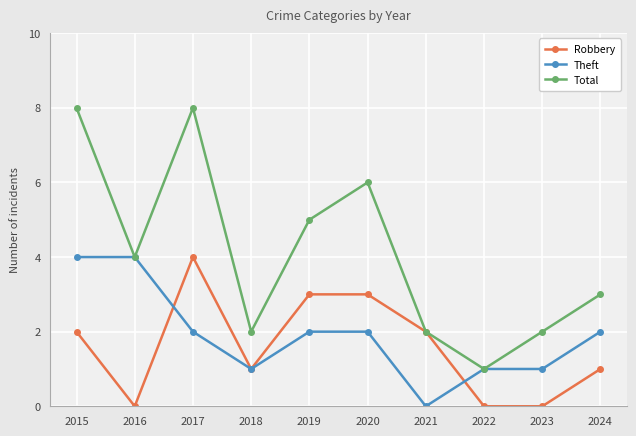

How many lines are shown in the chart?

3